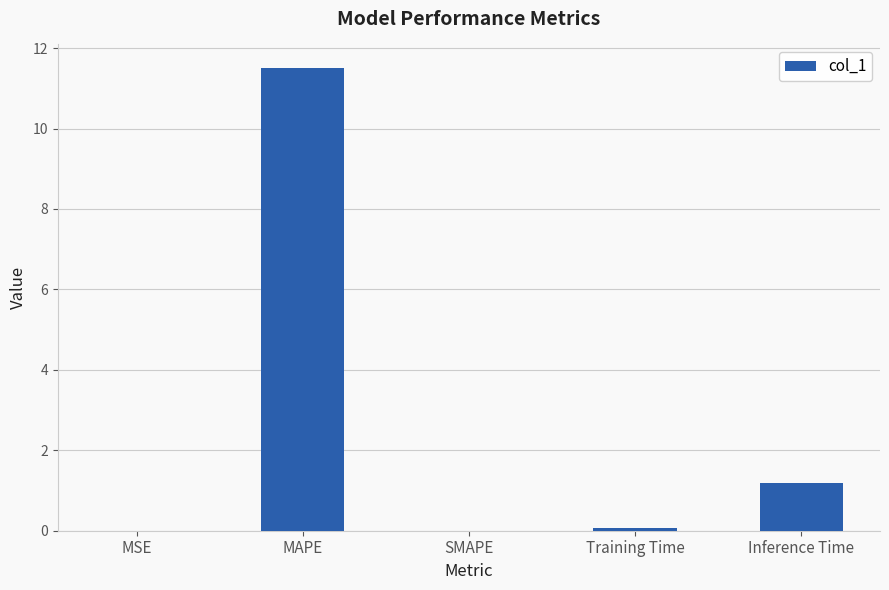

What is the change in value from SMAPE to Inference Time?

+1.2